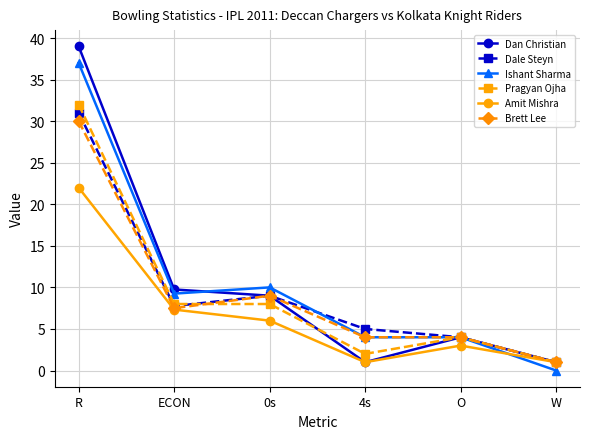

How many lines are shown in the chart?

6